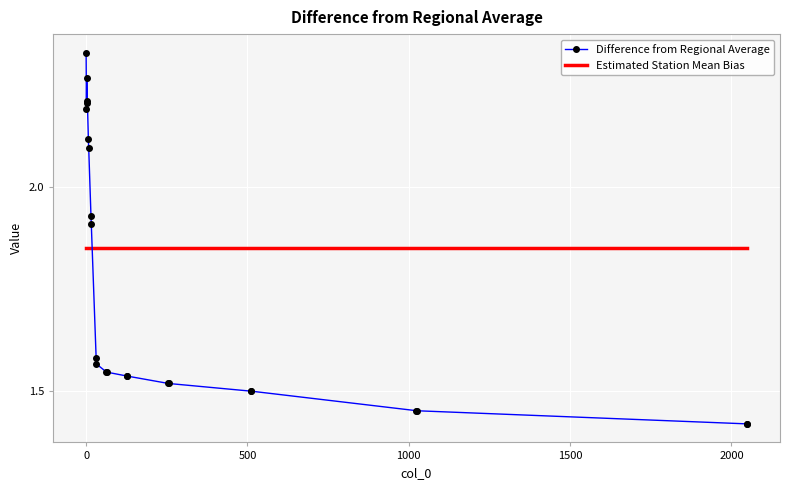

How many intersections are there between Estimated Station Mean Bias and Difference from Regional Average?

1